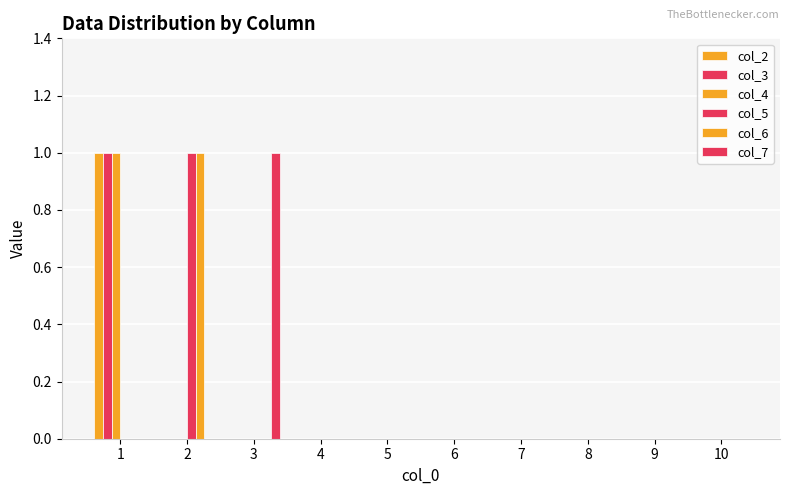

Are the bars horizontal?

No